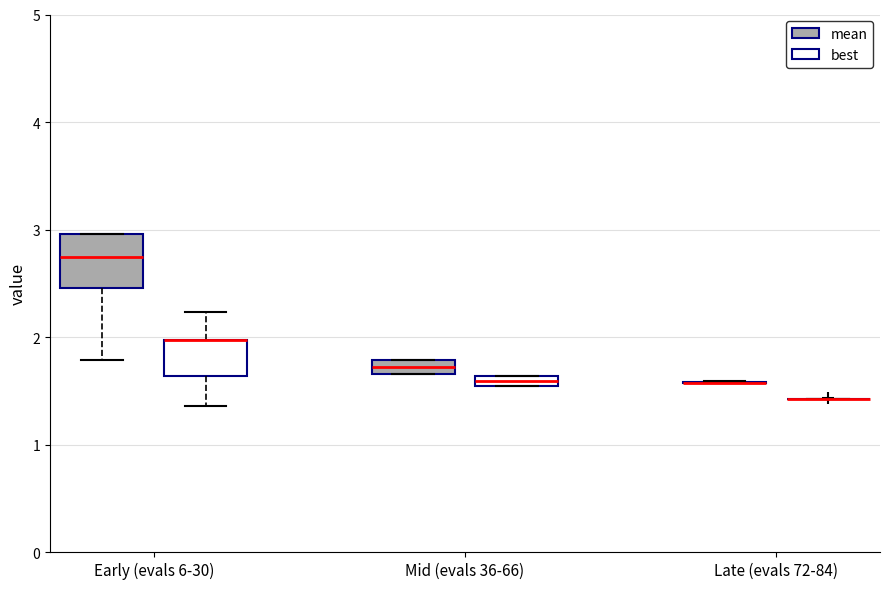

Where is the upper edge of the box for Mid (evals 36-66) (mean) on the y-axis? The values are not printed on the chart, so give them approximately, as read against the axis.

1.8